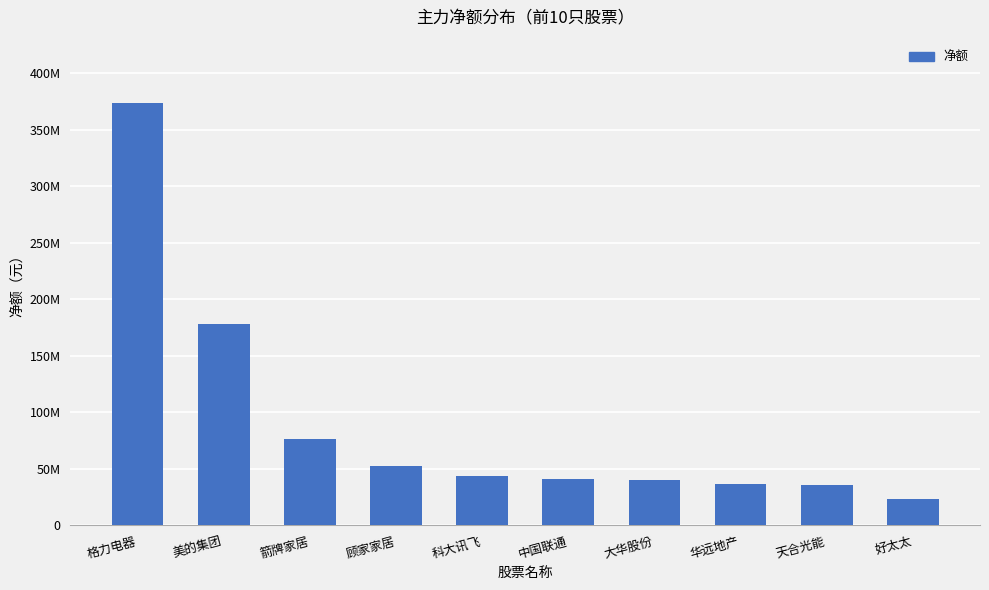

Which has a higher value, 顾家家居 or 华远地产?

顾家家居